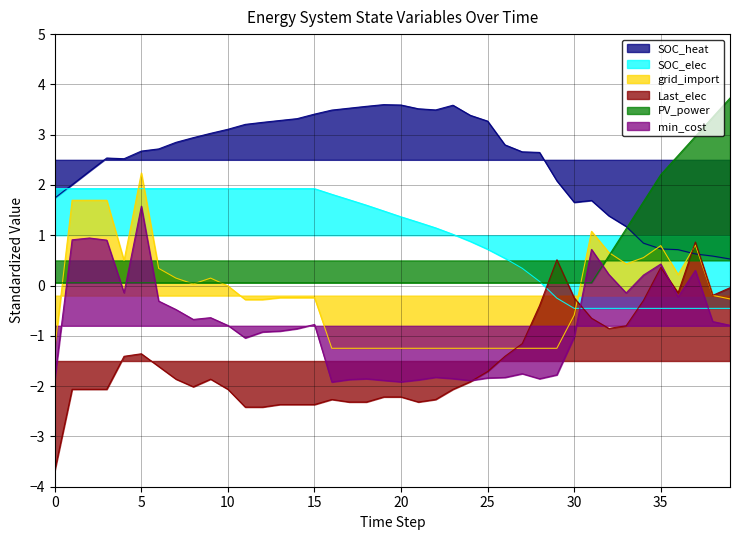

What is the sum of the PV_power values at 24 and 38?

3.4